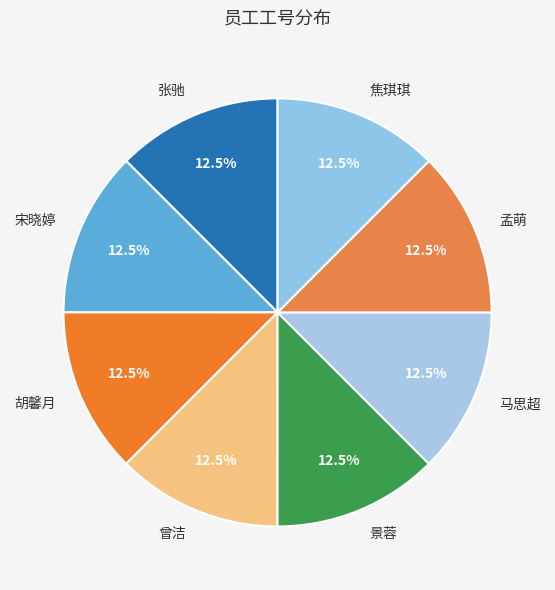

Approximately how many times larger is the value at 张驰 compared to 孟萌?

1.0